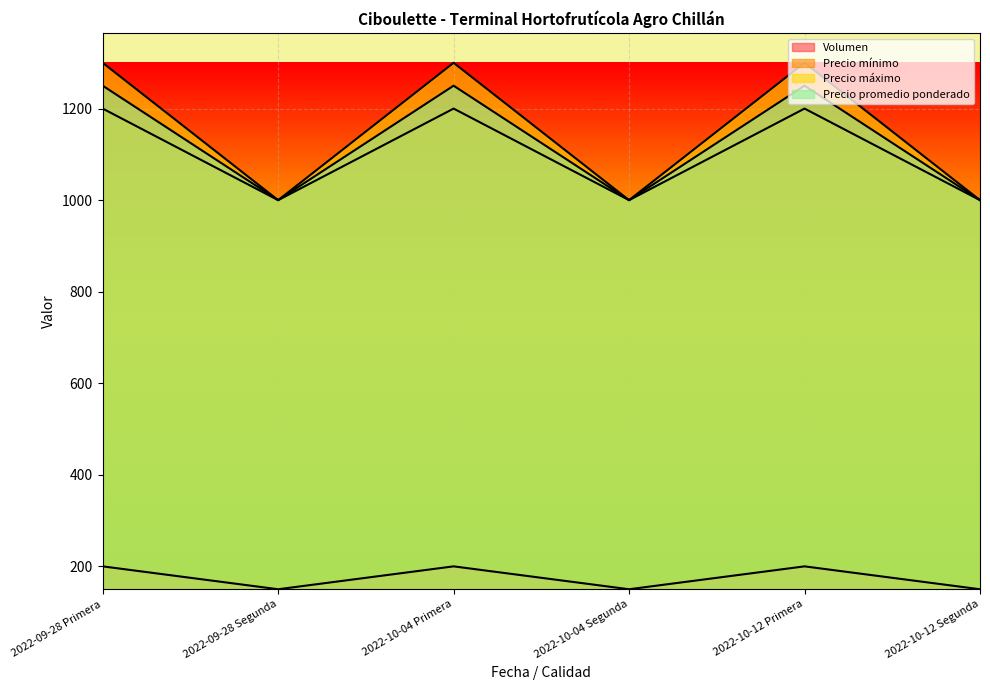

At which category is the sum across all series the highest?

2022-09-28 Primera